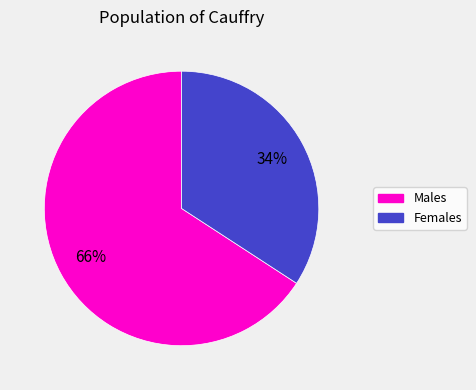

How many slices are in this pie chart?

2